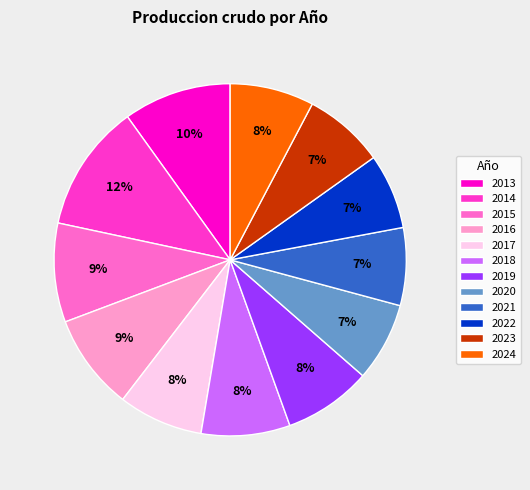

Which slice is the largest?

2014